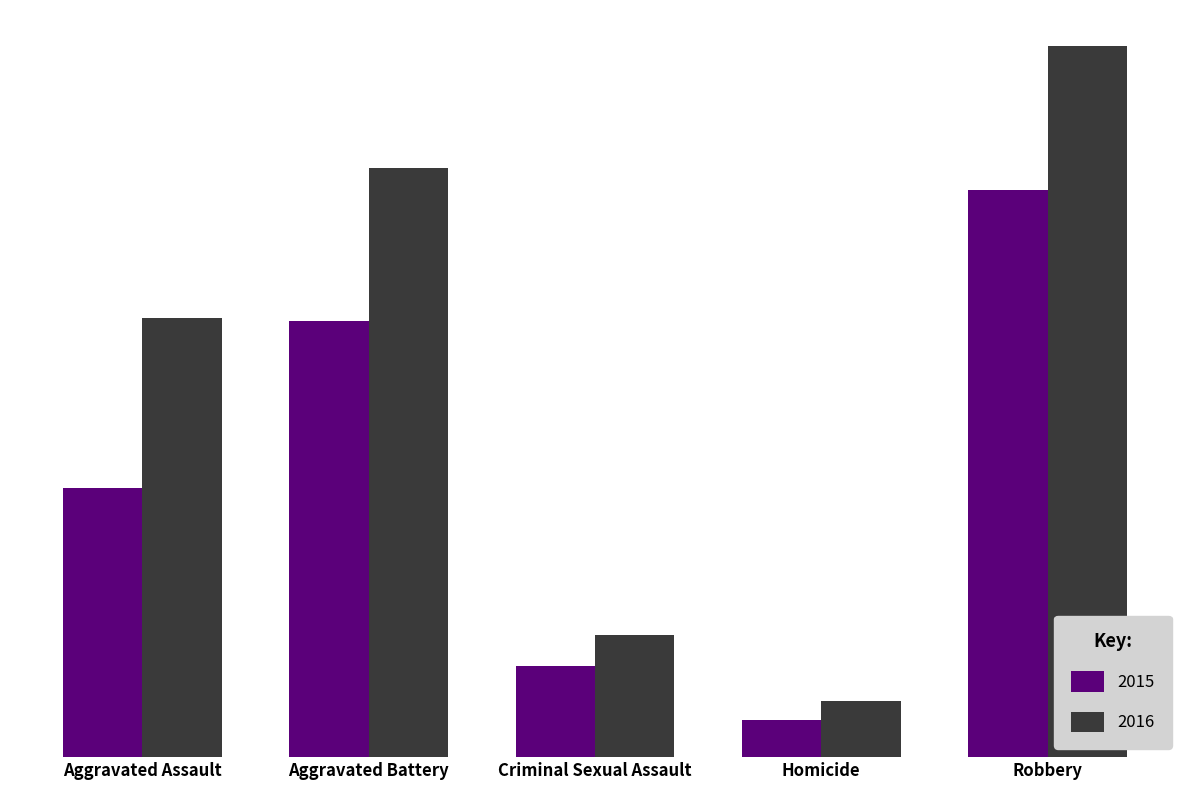

What is the label of the 5th bar from the left?

Robbery